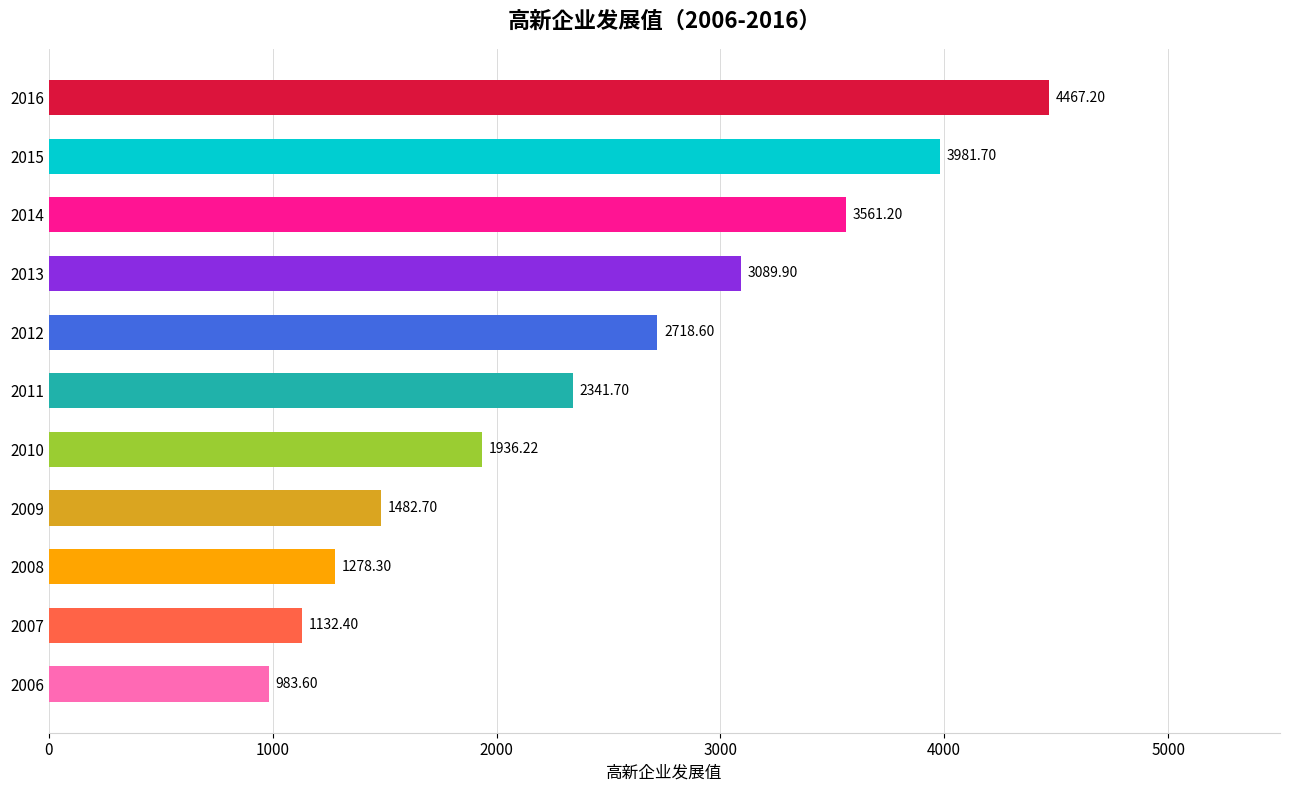

List the labels in order of value, smallest first.

2006, 2007, 2008, 2009, 2010, 2011, 2012, 2013, 2014, 2015, 2016